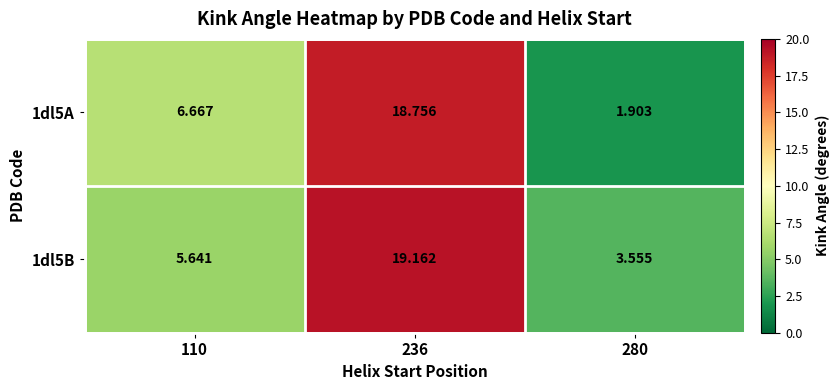

How many data points does each series have?

3